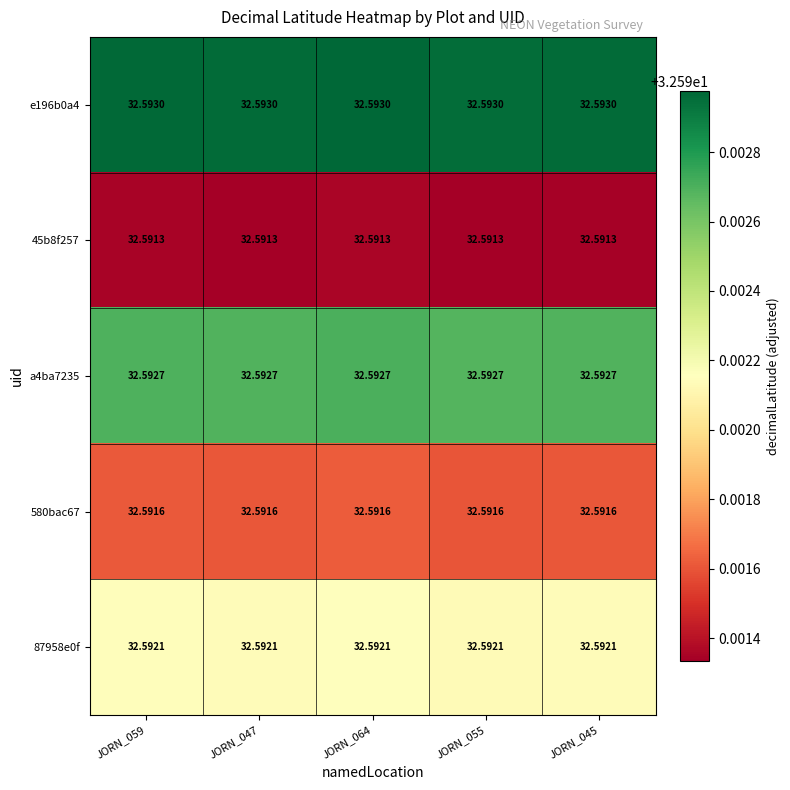

What is the total value across all series at JORN_047?

163.0